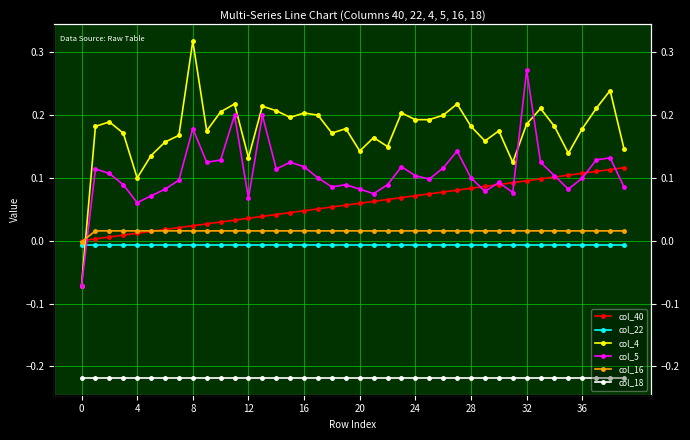

What is the highest value of the col_40 series?

0.1